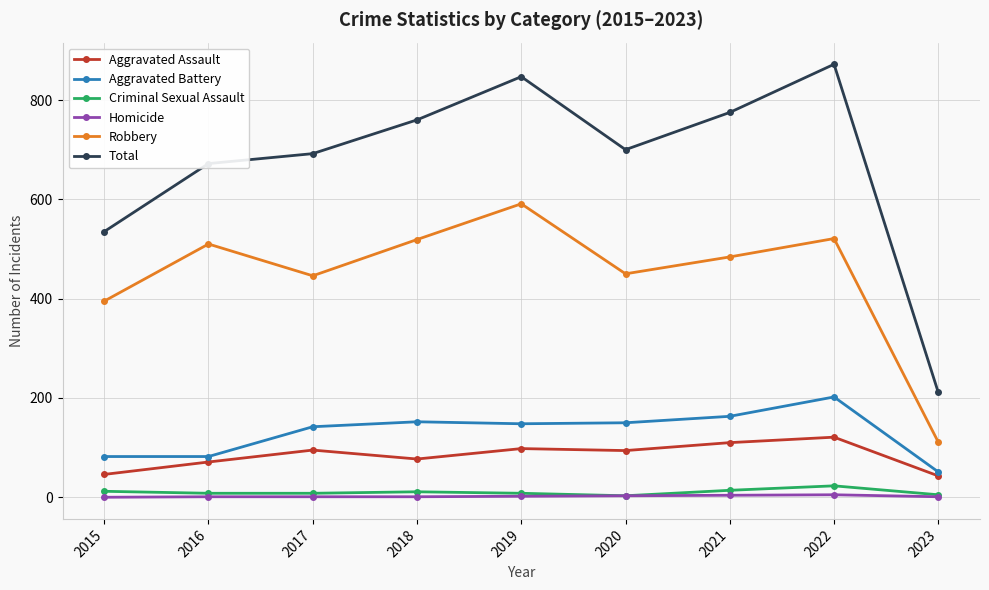

Count the number of data series in this chart.

6